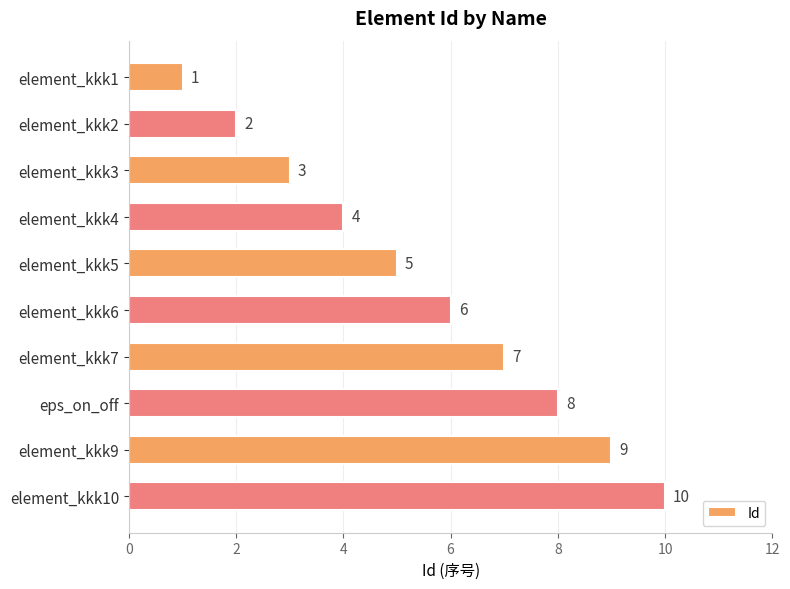

Is it true that the value at element_kkk7 is 3?

False